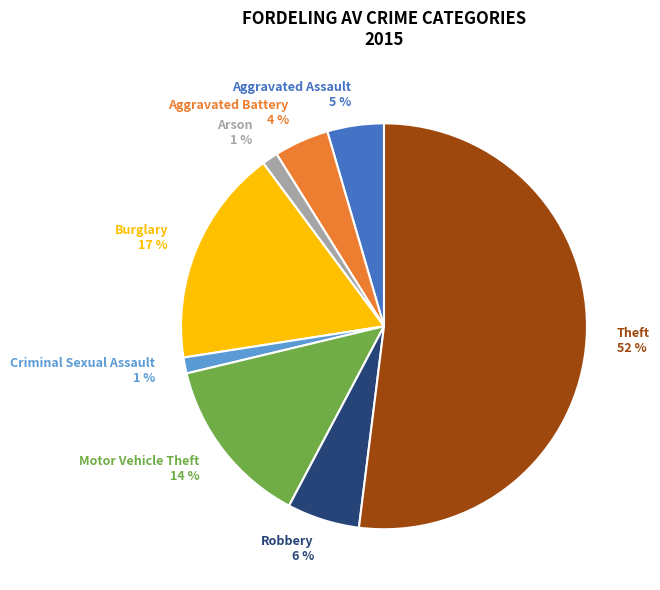

Between Aggravated Assault and Motor Vehicle Theft, which is larger?

Motor Vehicle Theft